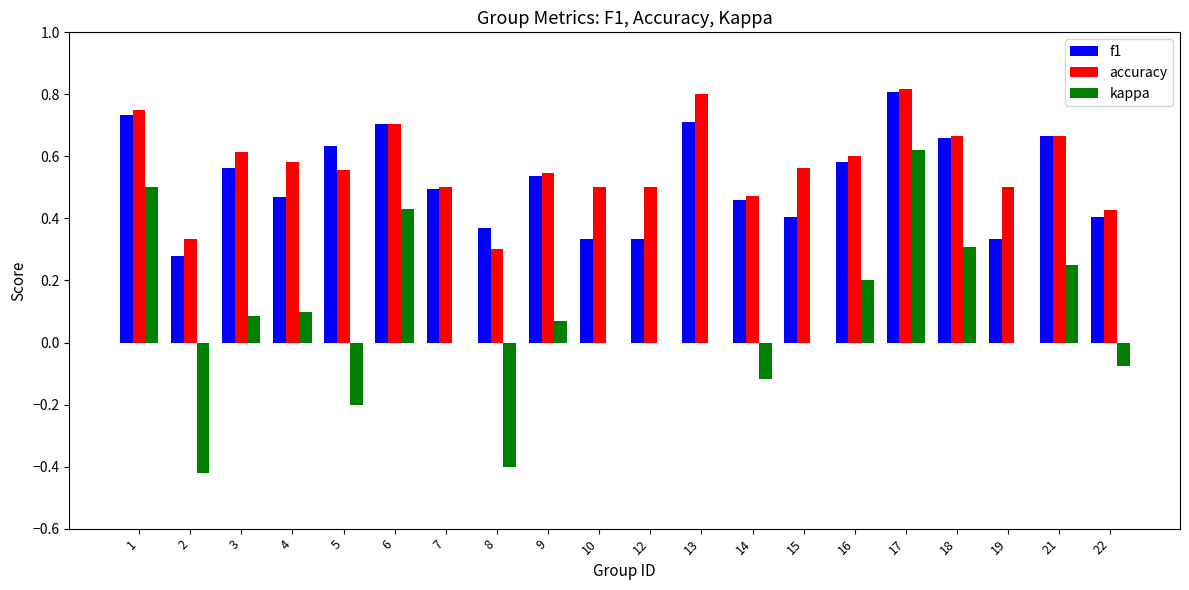

What is the total value across all series at 7?

1.0